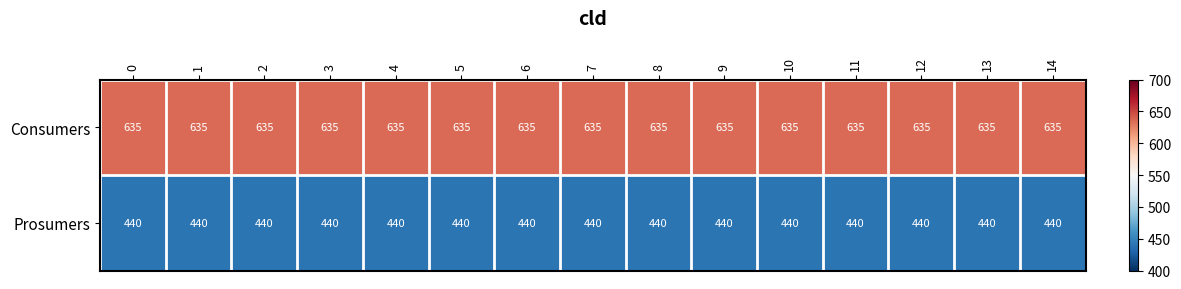

What is the lowest value of the Consumers series?

635